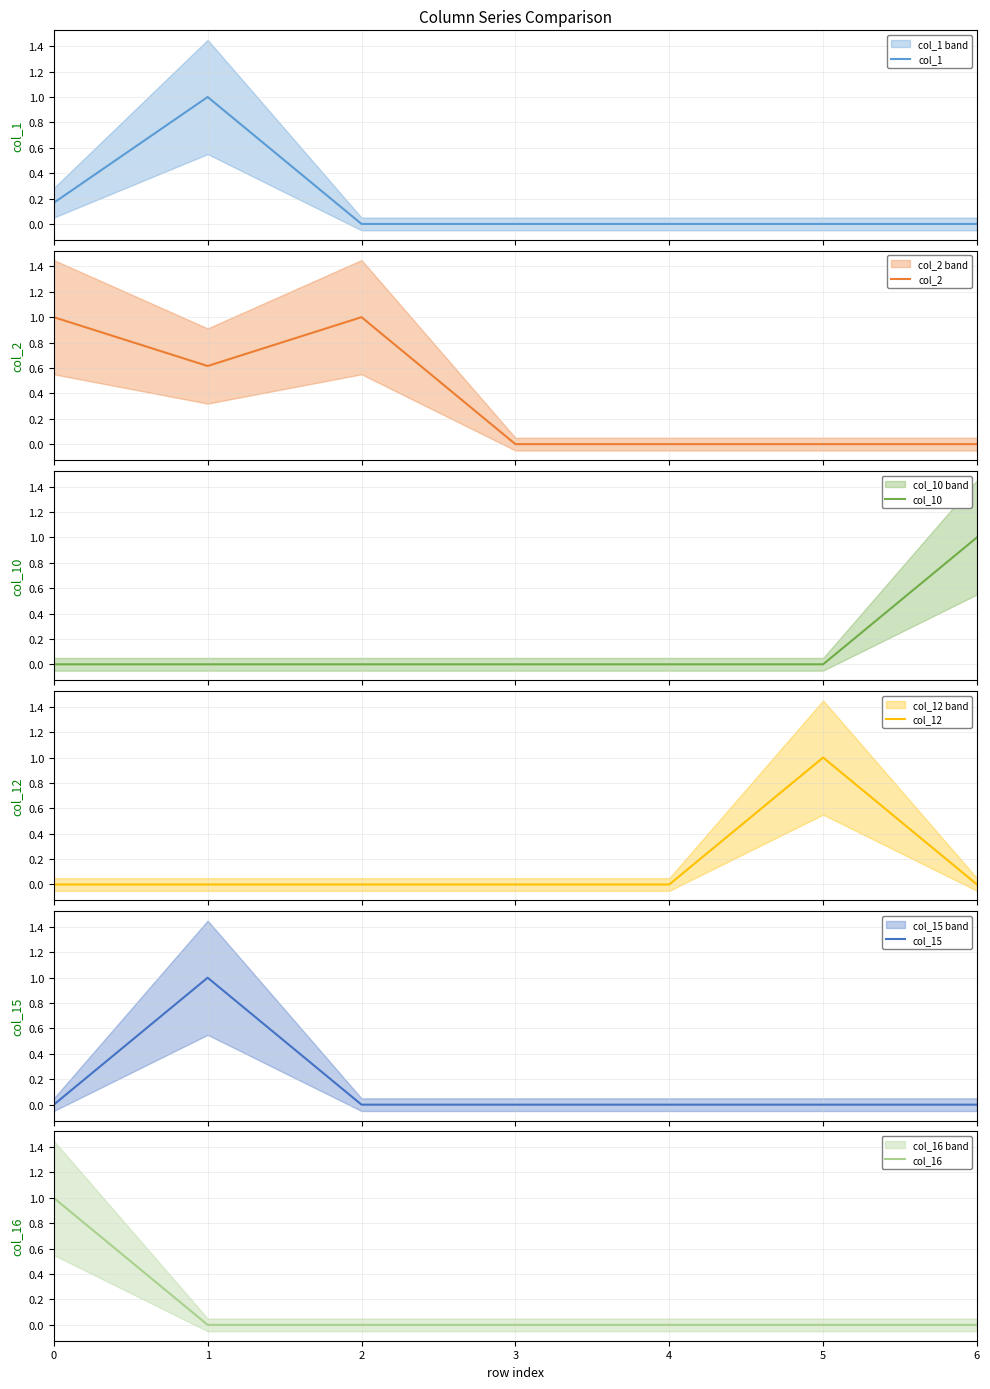

Which series changed the most between 0 and 4?

col_2